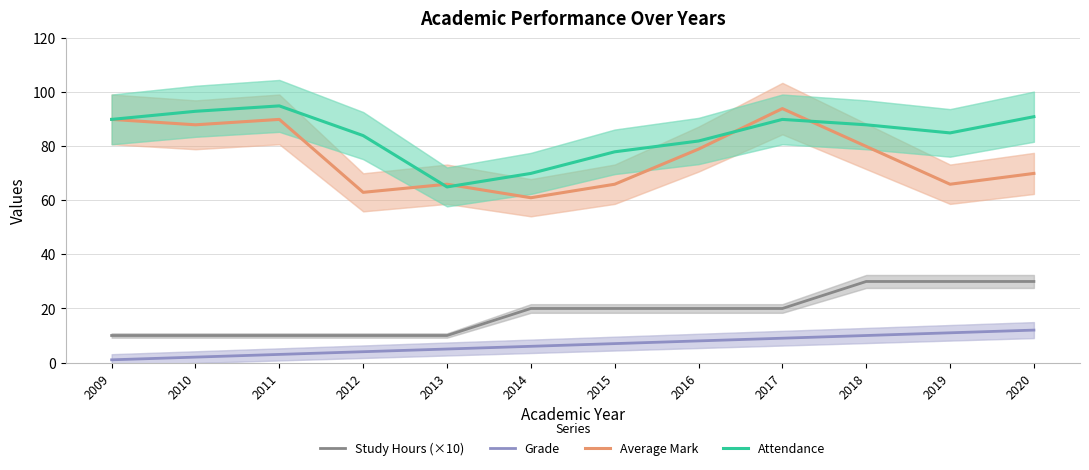

At 2017, list the series in order from largest to smallest.

Average Mark, Attendance, Study Hours (×10), Grade